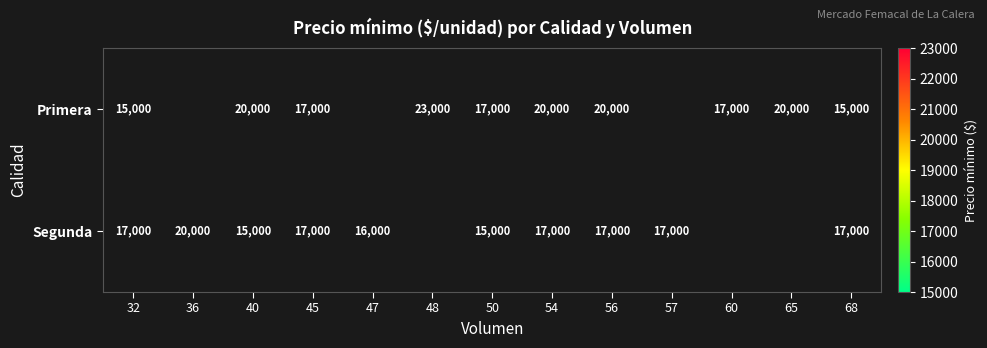

What is the difference between the highest and lowest values at 56?

3000